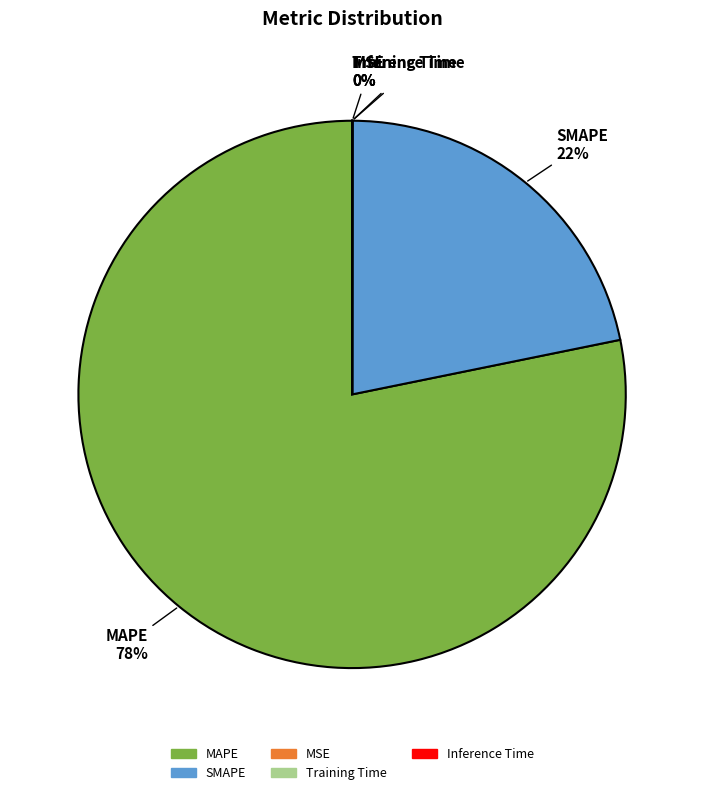

Which category has the biggest portion of the pie?

MAPE